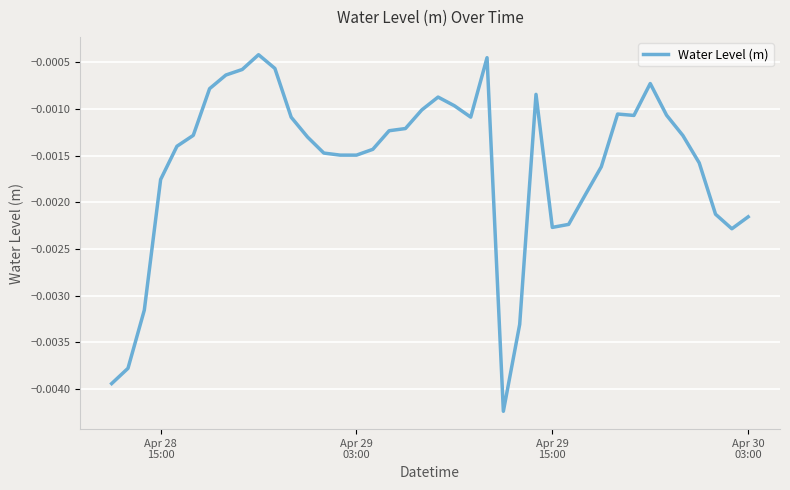

How many lines are shown in the chart?

1